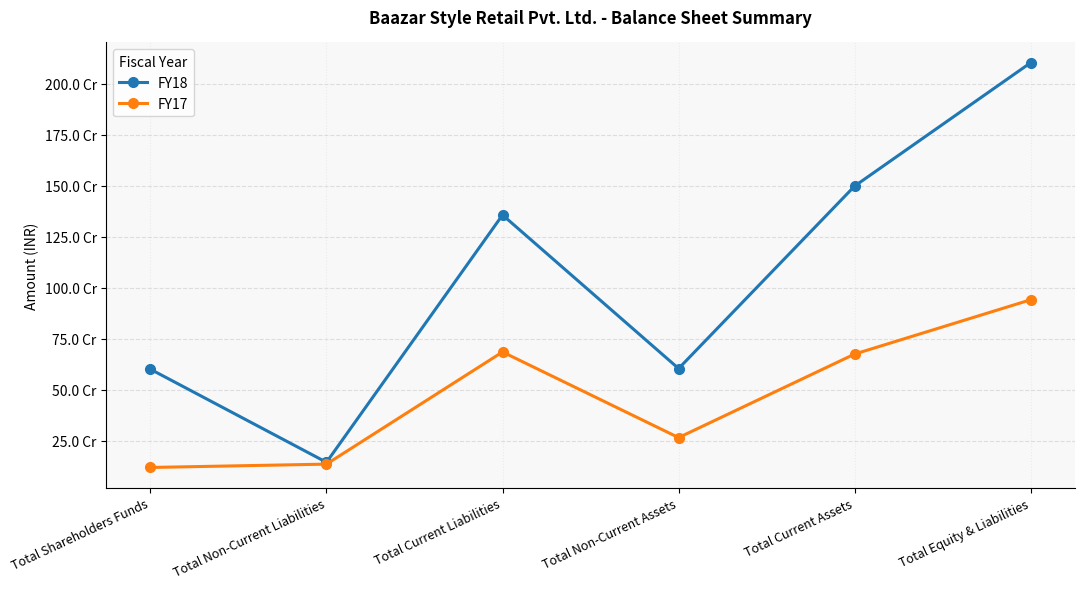

What is the difference between the second highest and minimum values in the FY18 series?

1353461927